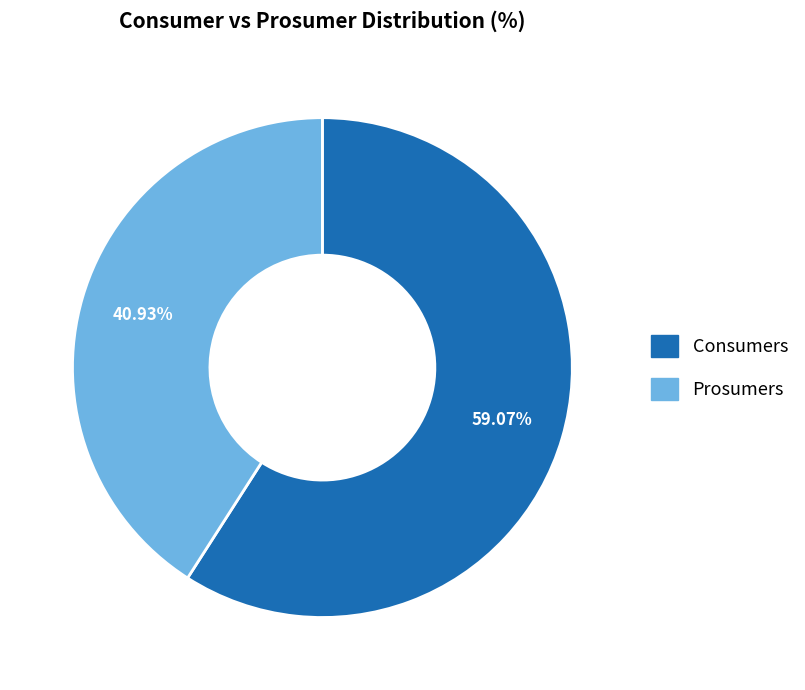

To the nearest percent, what is the combined percentage of Prosumers and Consumers?

100%